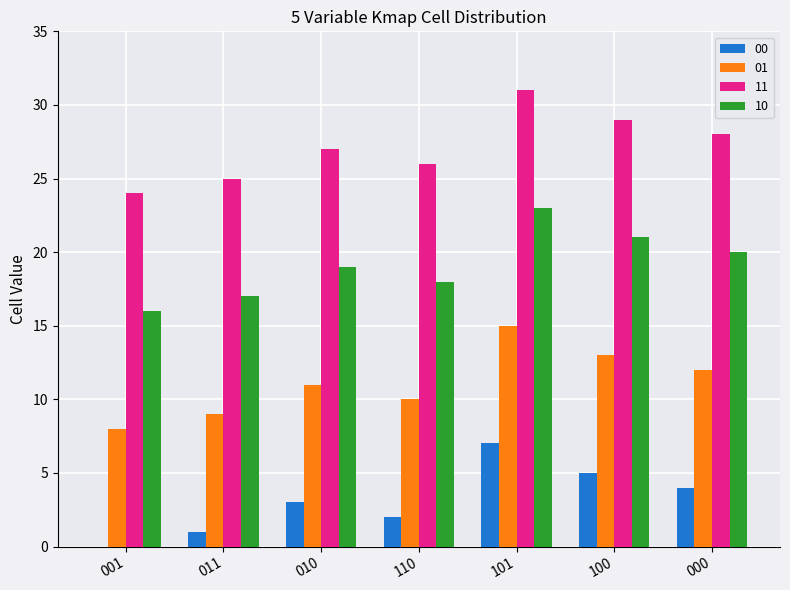

At which category does the chart reach its peak across all series?

101